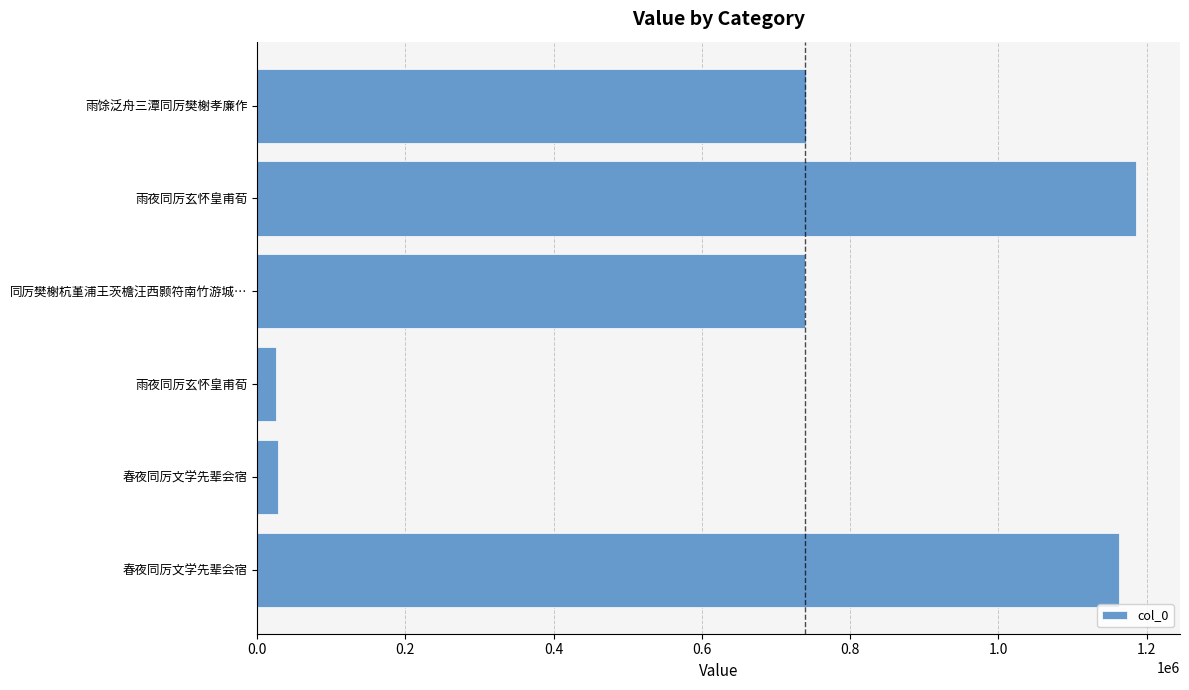

How many data points does each series have?

6